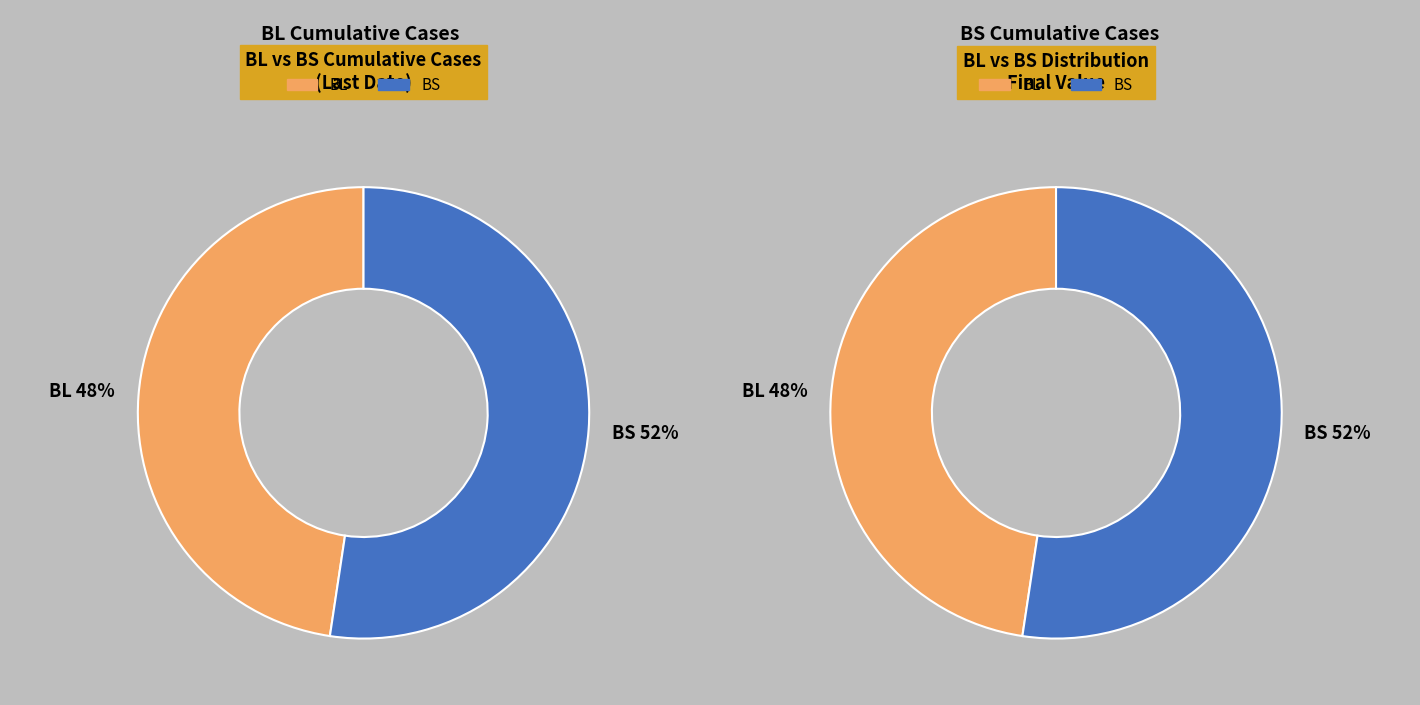

Which slice is the smallest?

BL